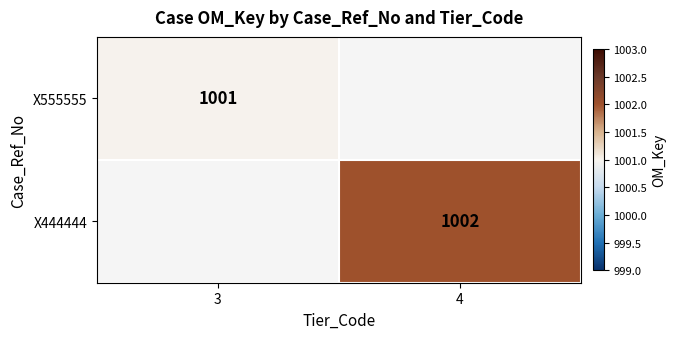

Which has a higher value, 3 or 4?

4